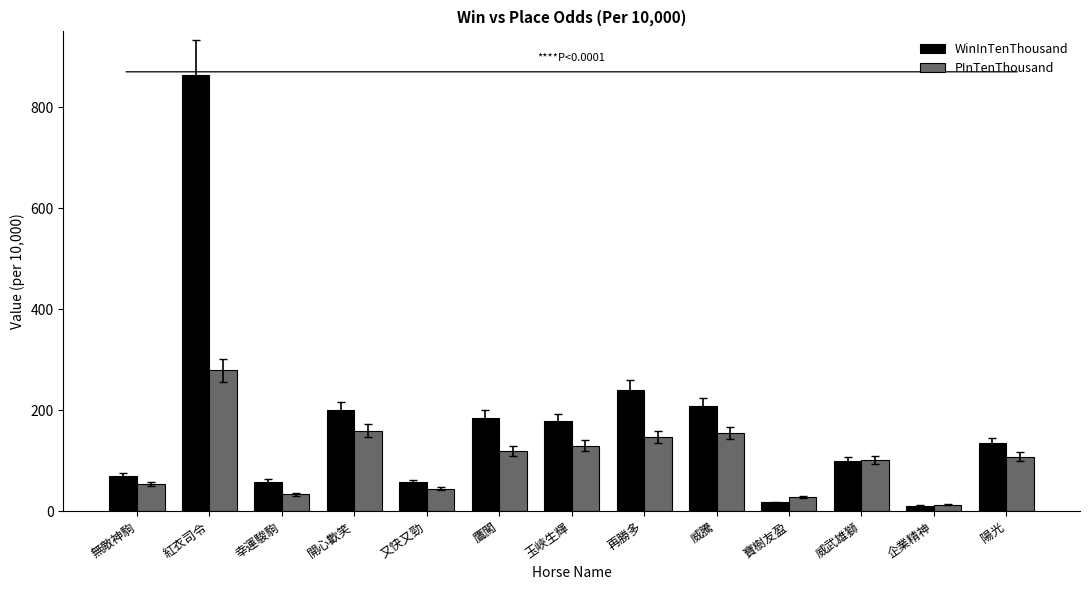

Is the value of WinInTenThousand at 寶樹友盈 greater than the value of PInTenThousand at 又快又勁?

No